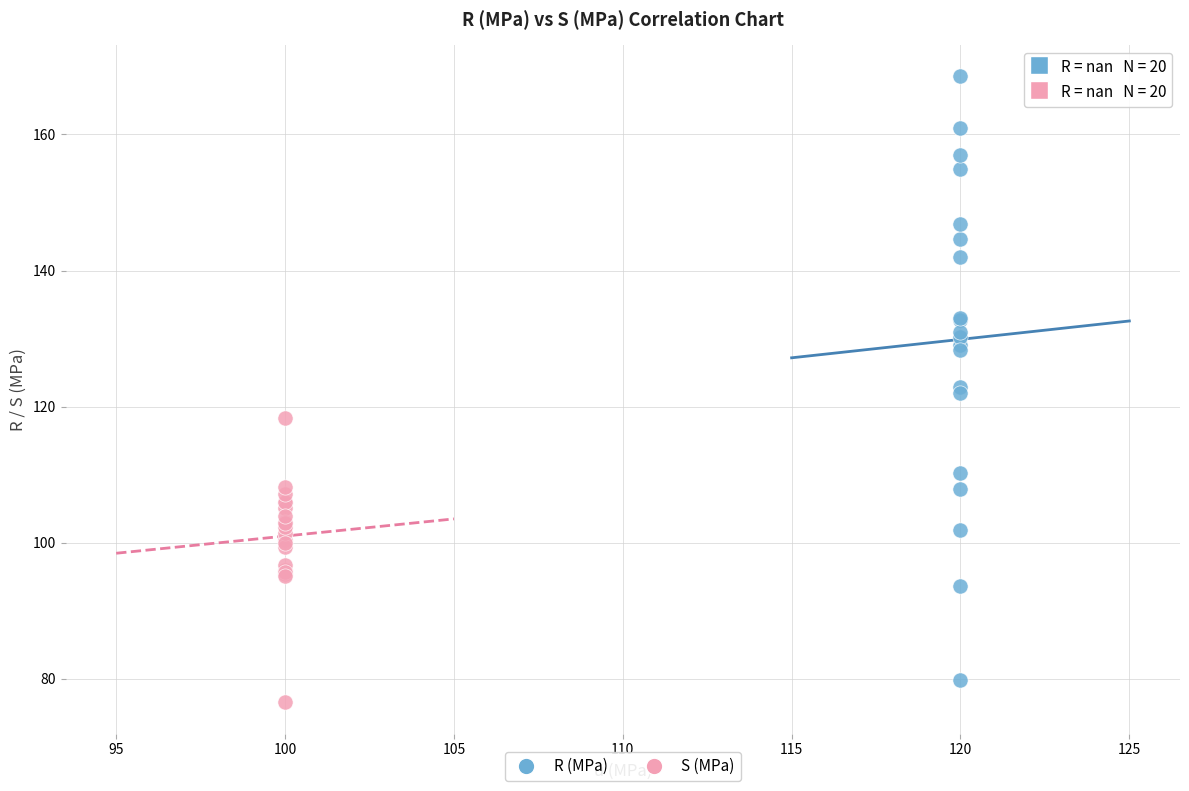

Which series contains the highest Y value?

R (MPa)